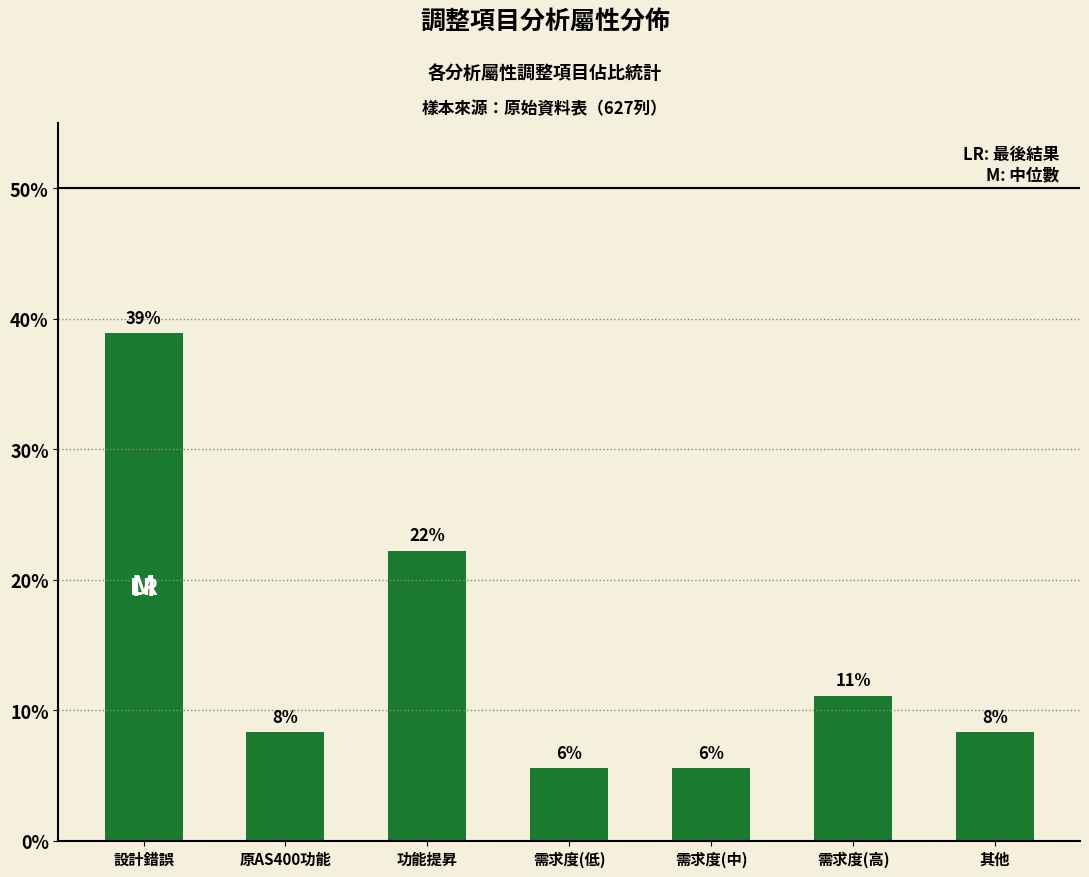

At which category does the chart reach its peak across all series?

設計錯誤